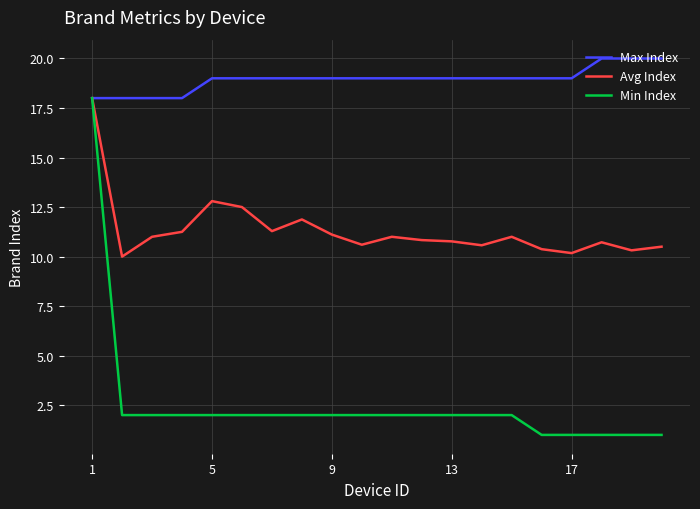

What are all the series names shown in the legend?

Max Index, Avg Index, Min Index